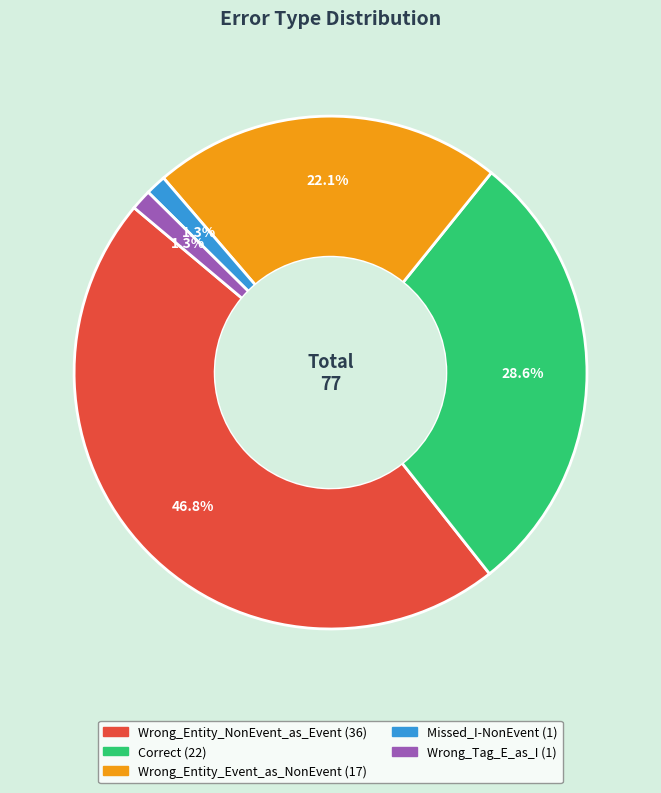

How many slices are in this pie chart?

5